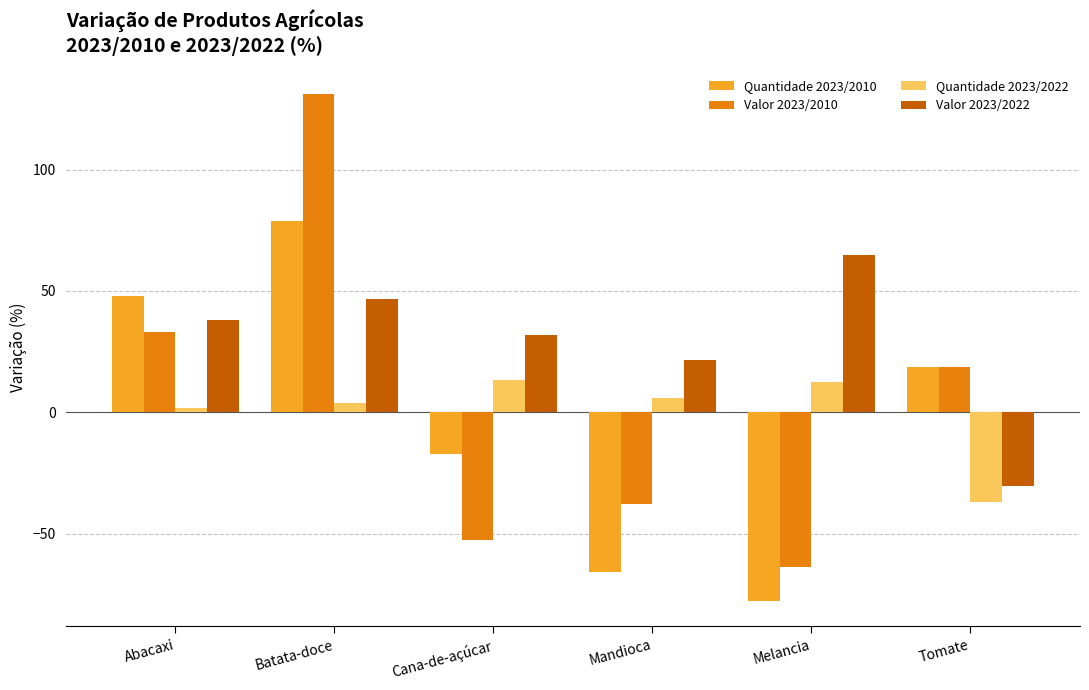

Is it true that Valor 2023/2022 equals 21.5 at Mandioca?

True